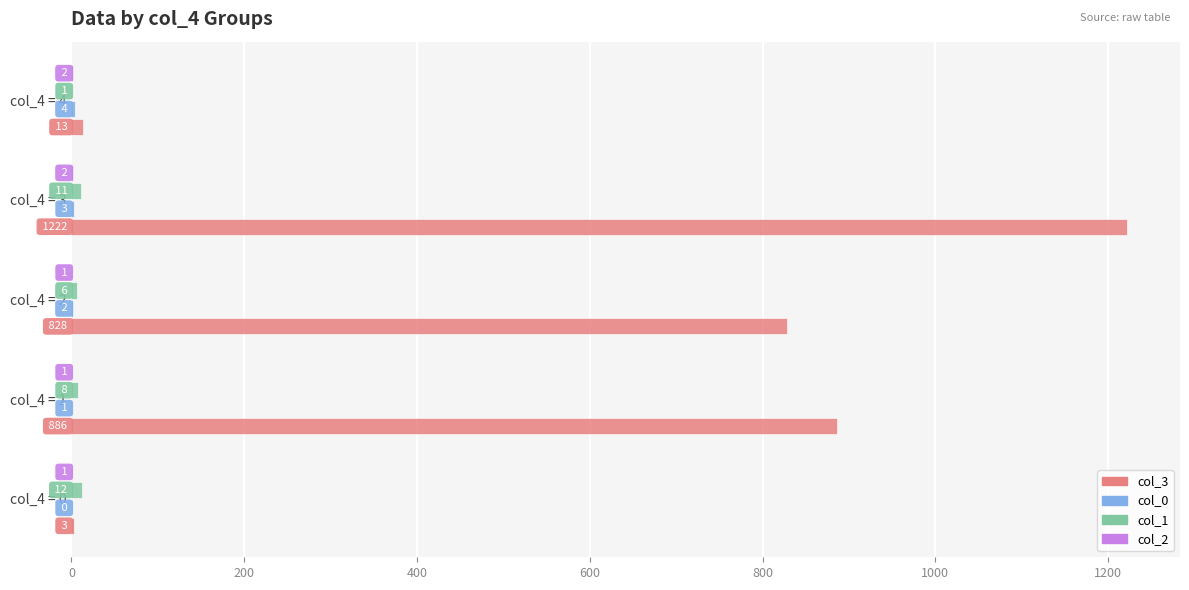

Which label corresponds to the largest value in the chart?

col_4 = 3